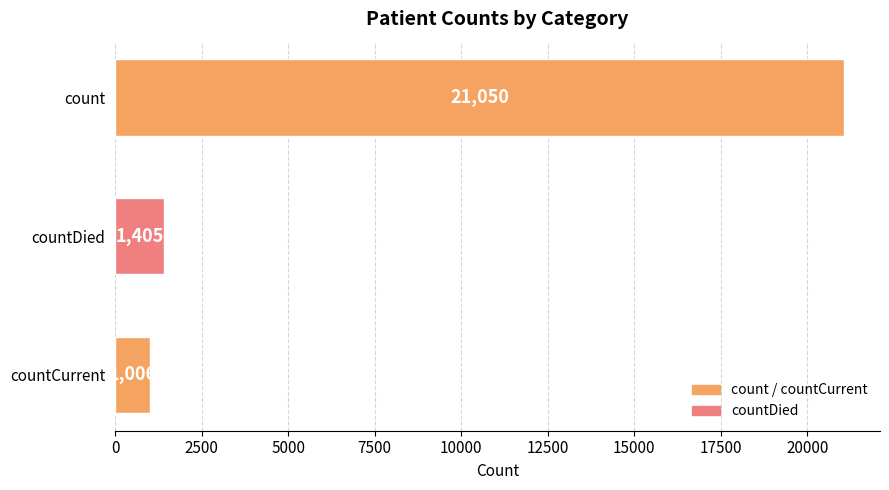

Are the bars horizontal?

Yes